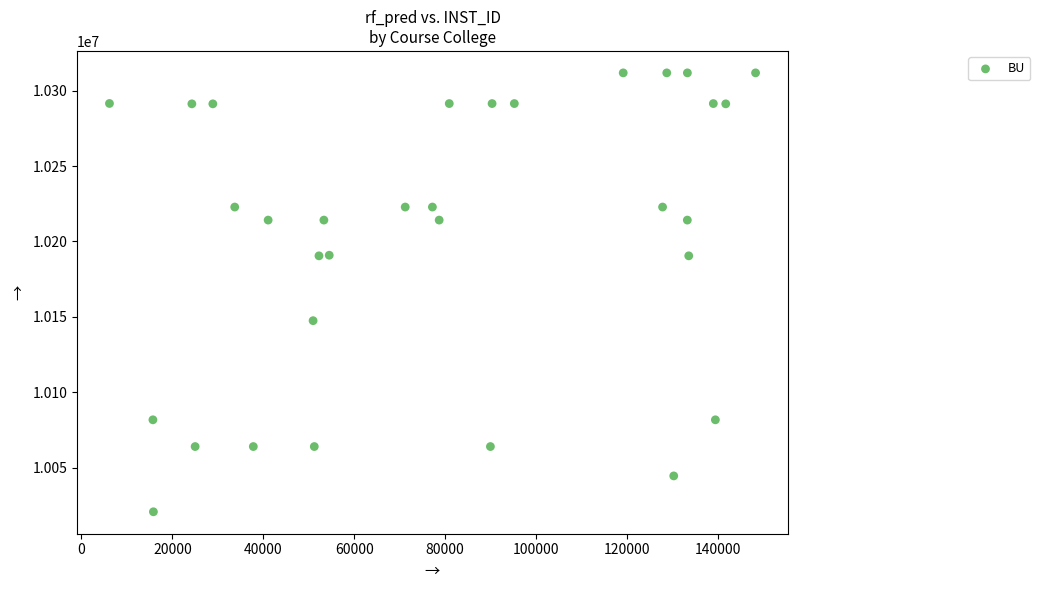

What Y value in the scatter plot is closest to 10166263?

10147448